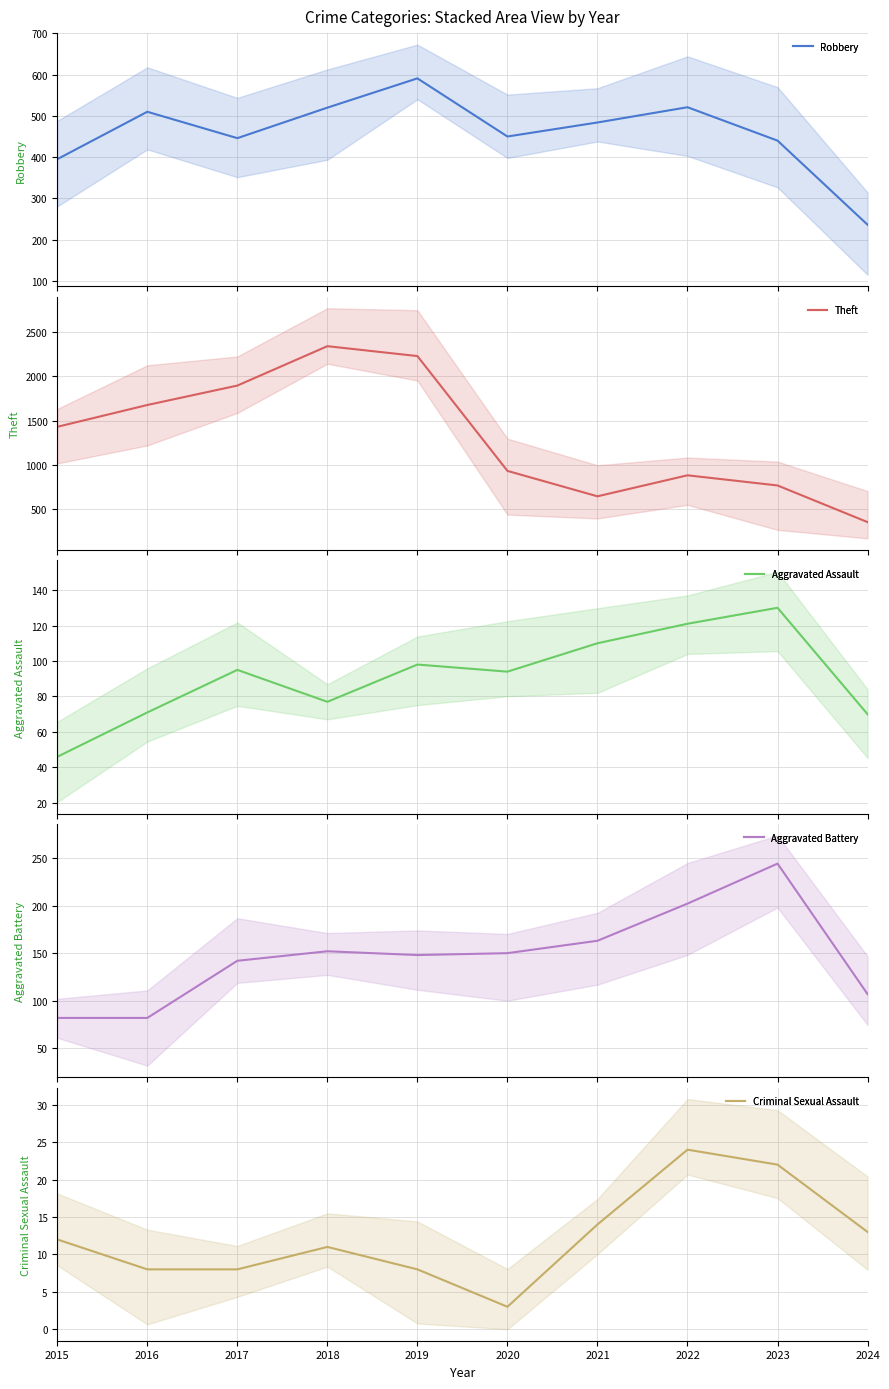

What is the highest value of the Criminal Sexual Assault series?

24